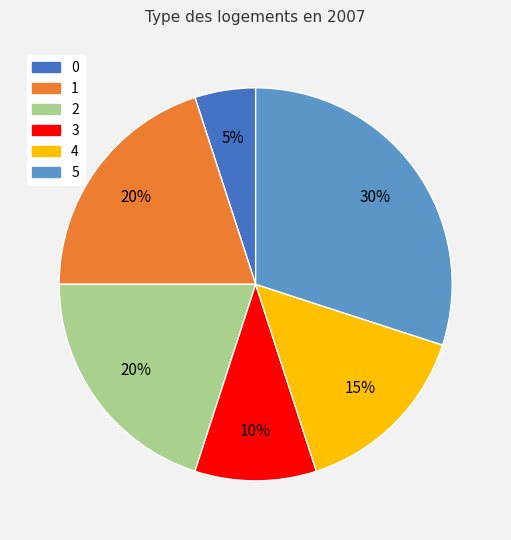

What is the ratio of the value at 5 to the value at 0?

6.0